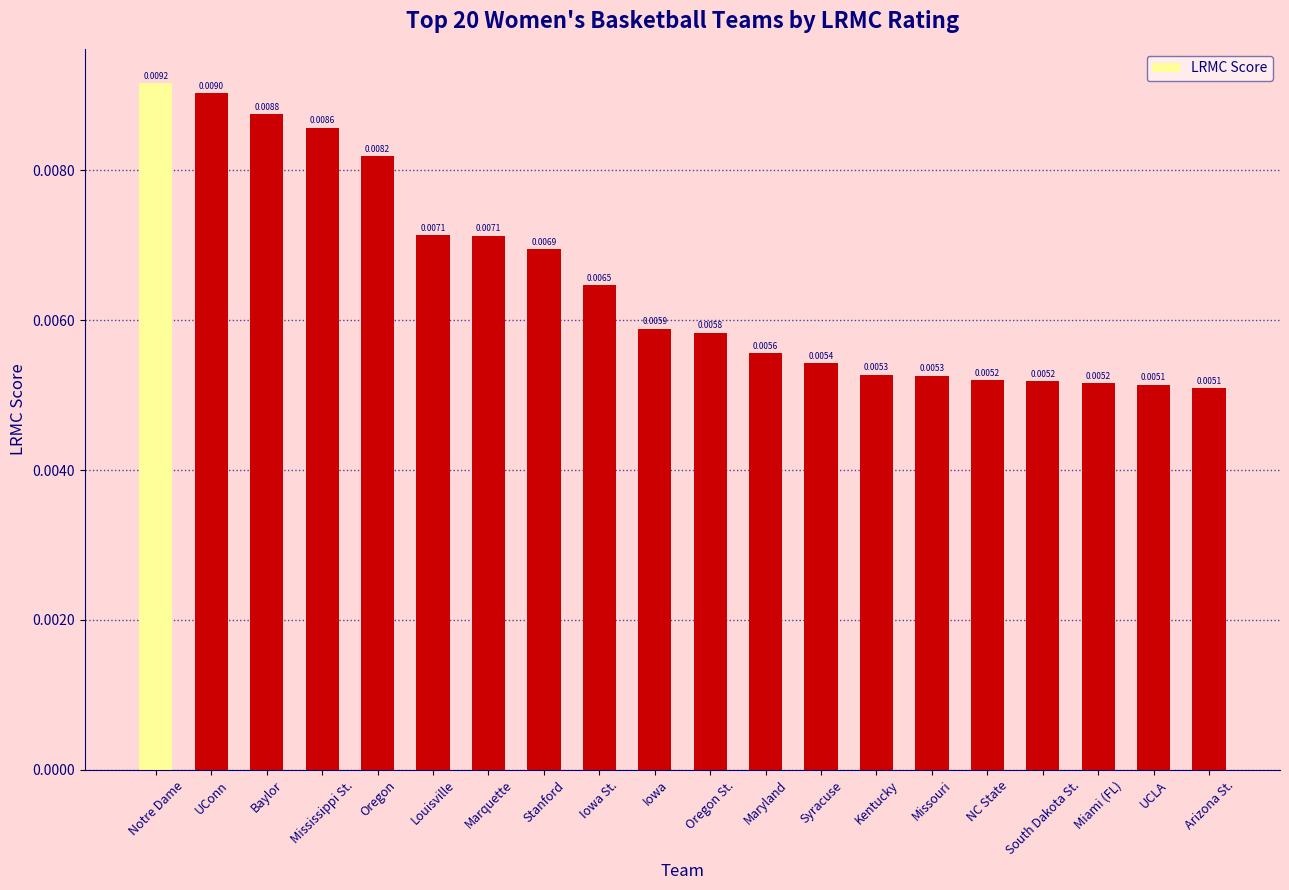

Which label corresponds to the largest value in the chart?

Notre Dame